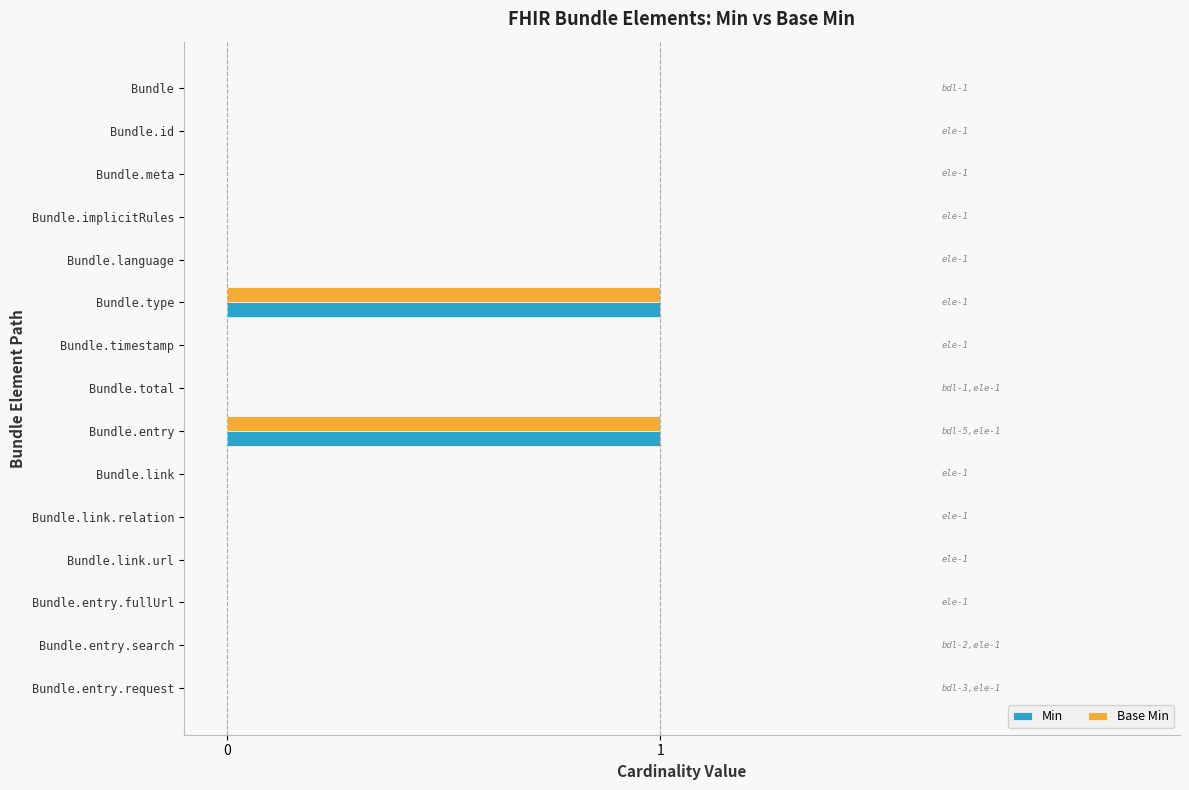

Is the value of Min at Bundle.entry greater than the value of Base Min at Bundle.link.url?

Yes